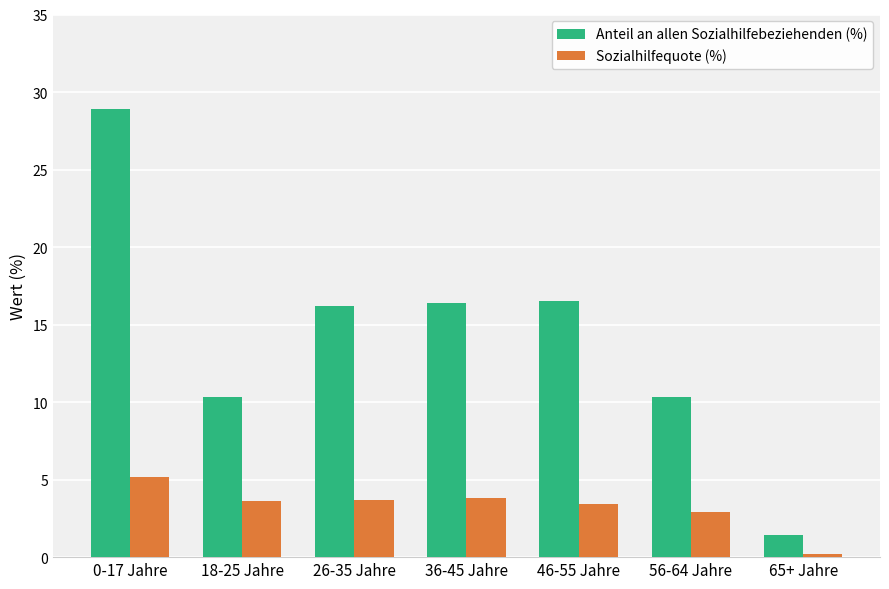

Is the value of Anteil an allen Sozialhilfebeziehenden (%) at 26-35 Jahre greater than the value of Sozialhilfequote (%) at 36-45 Jahre?

Yes